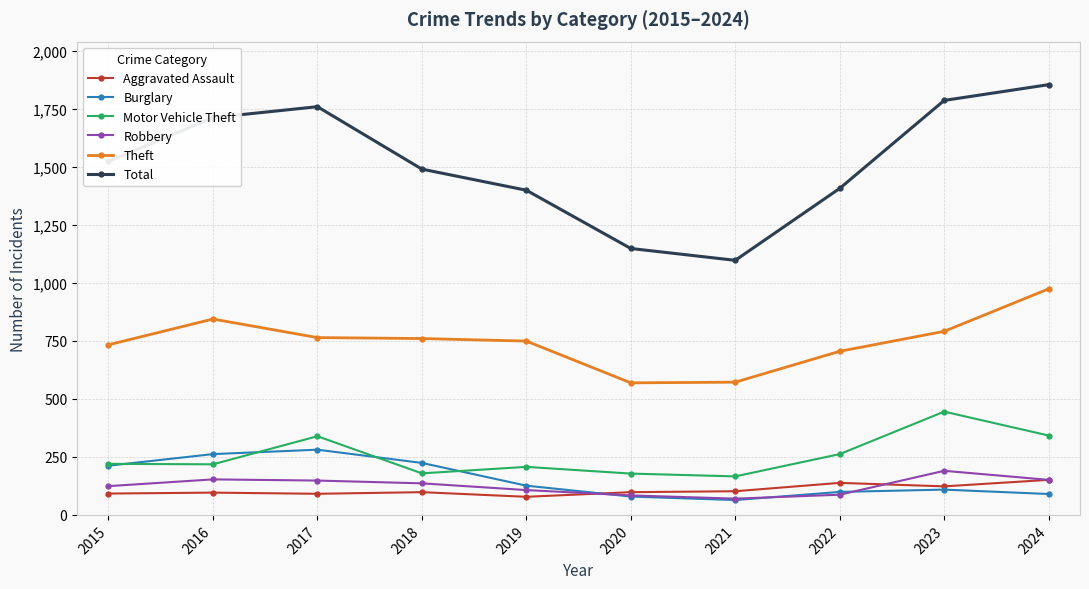

True or false: Burglary and Total cross at least once.

False